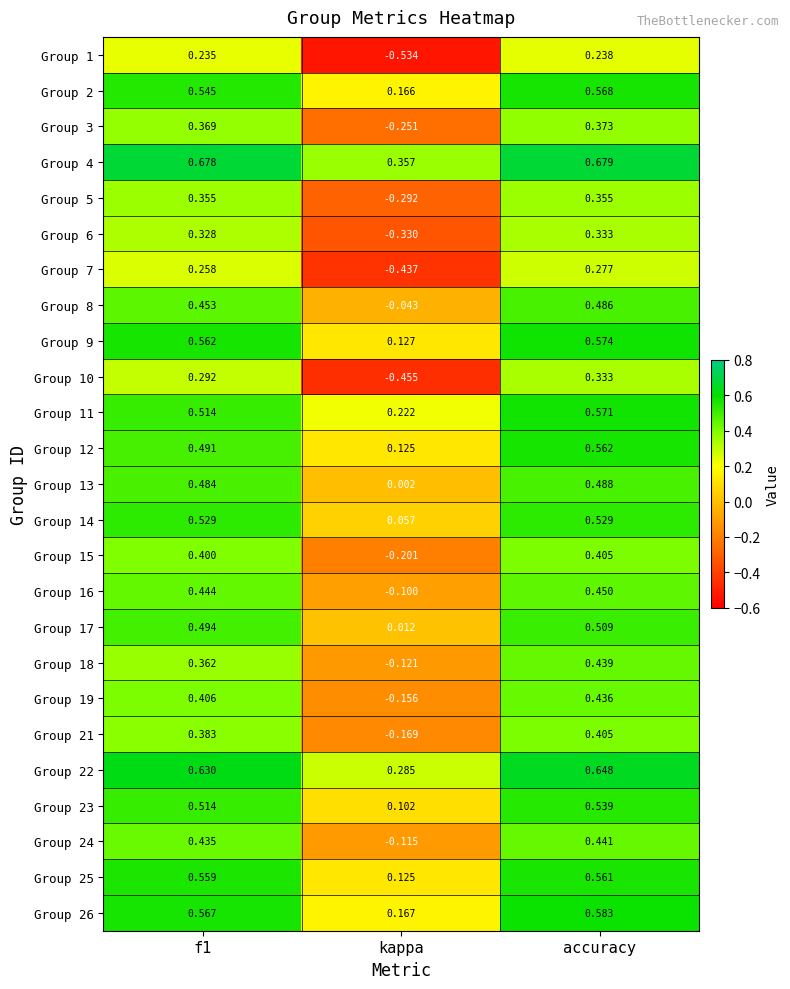

At which label is Group 21 closest to 0?

kappa